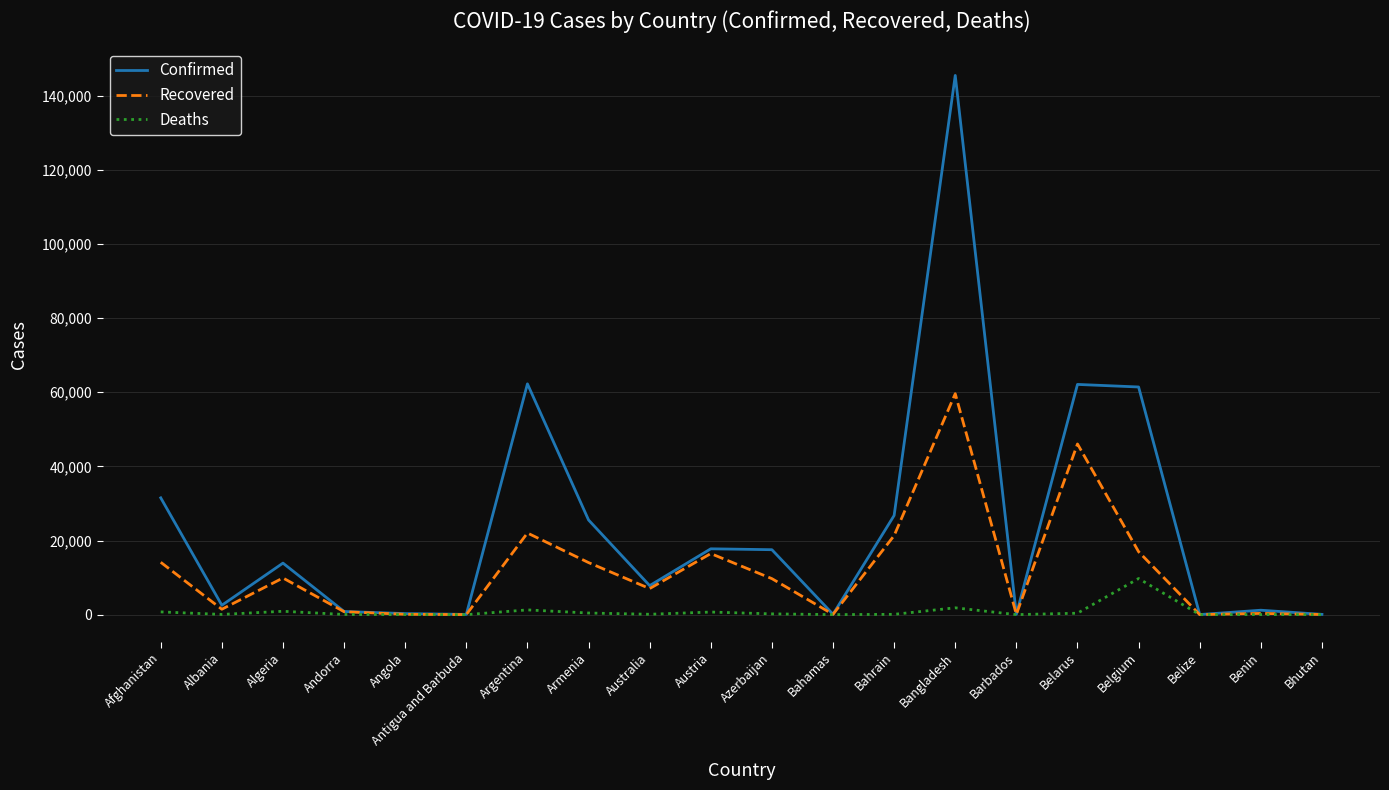

Which series has the widest spread of values?

Confirmed